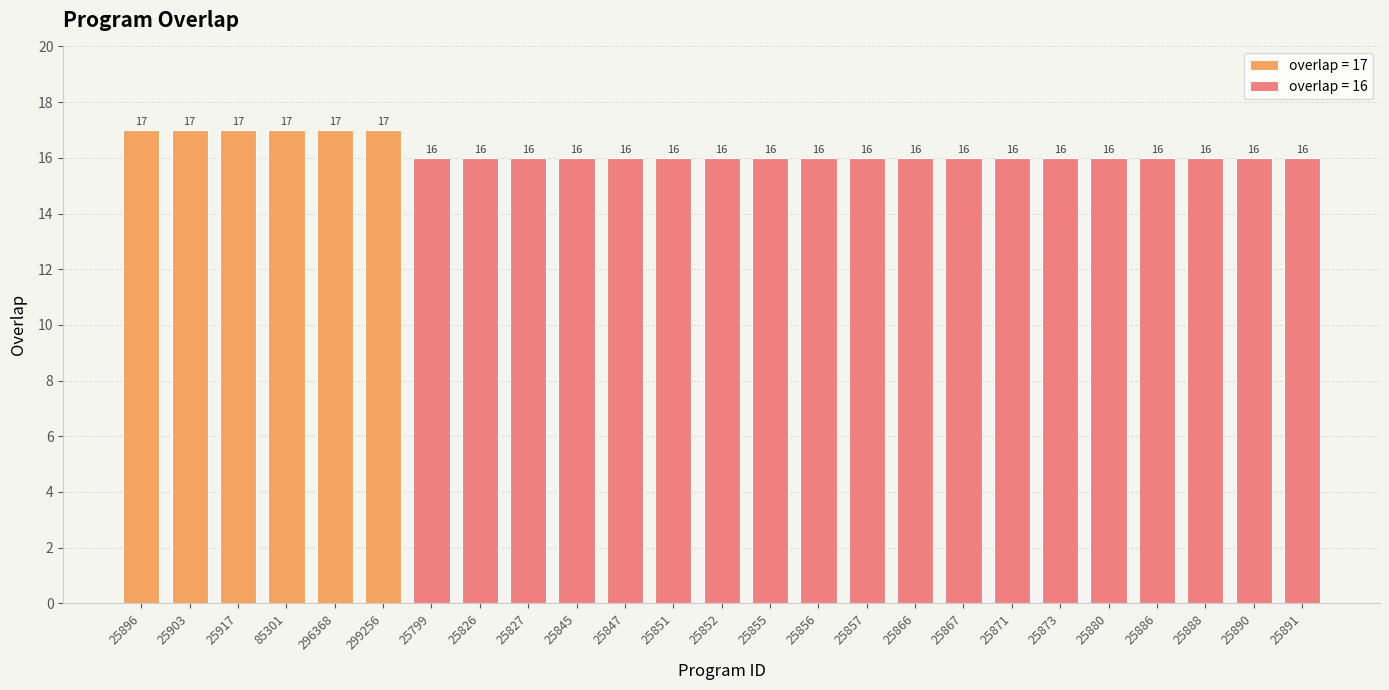

True or false: the data shows 16 at 25871.

True